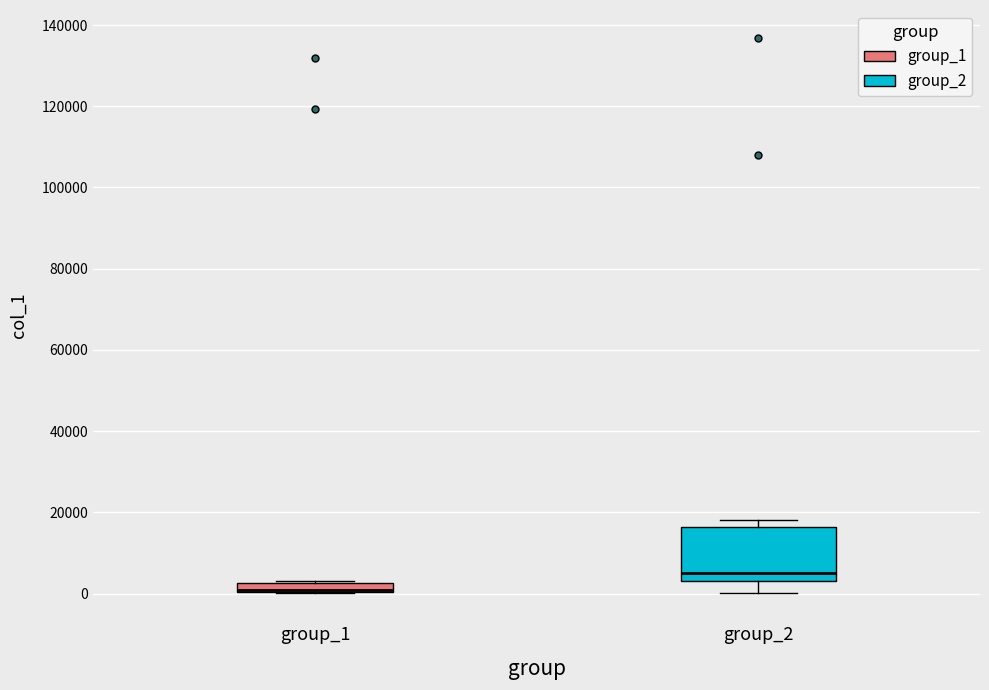

Where is the lower edge of the box for group_1 on the y-axis? The values are not printed on the chart, so give them approximately, as read against the axis.

0